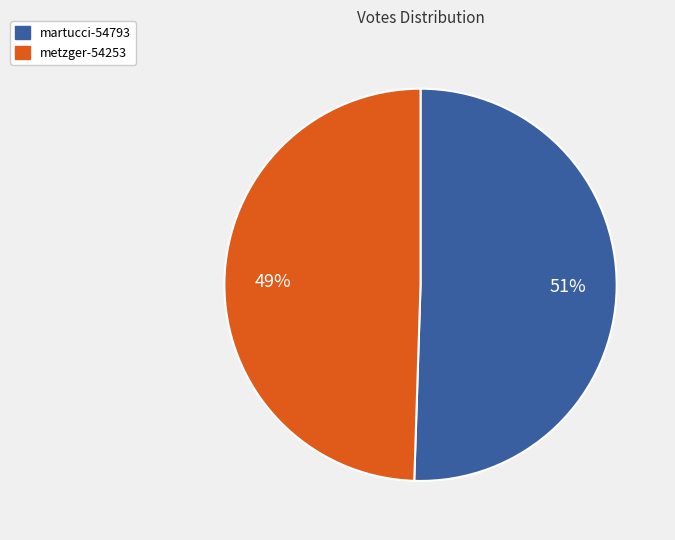

Approximately how many times larger is the value at metzger-54253 compared to martucci-54793?

1.0